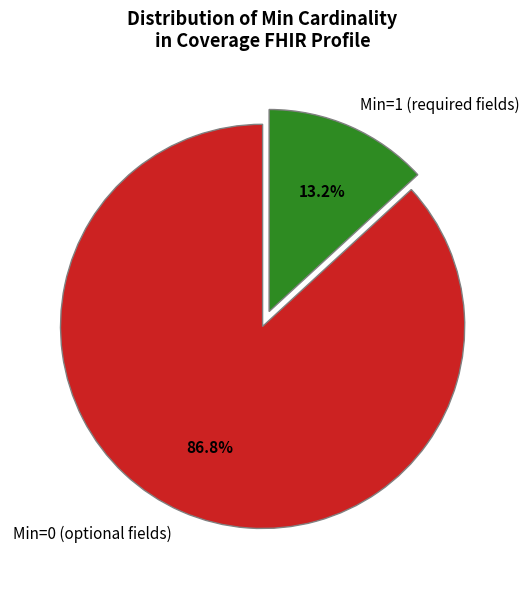

Is the sum of Min=1 (required fields) and Min=0 (optional fields) greater than half?

Yes